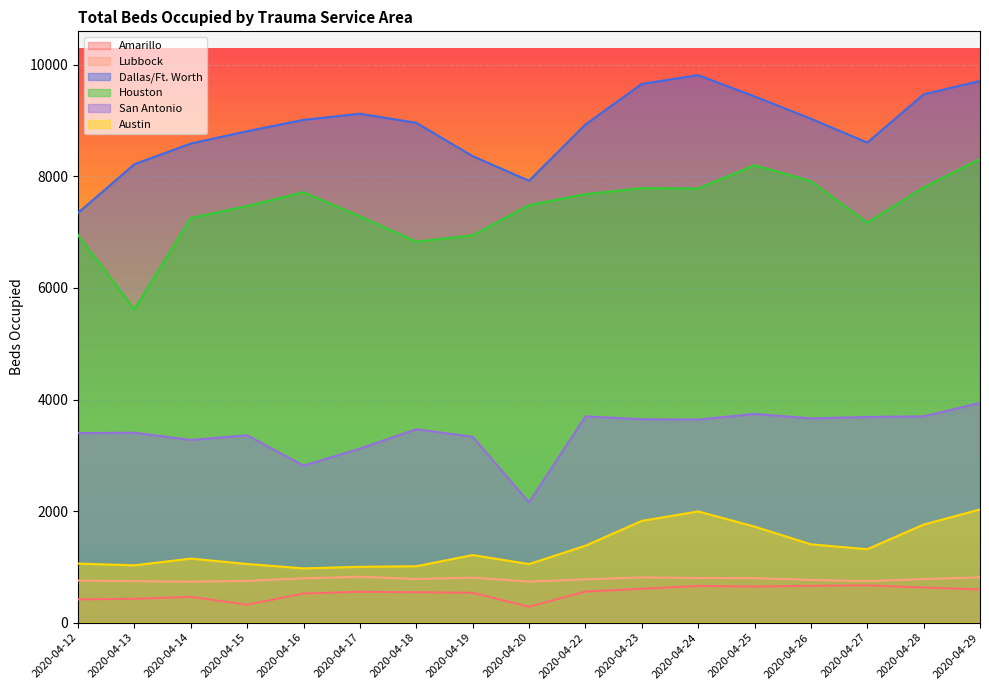

True or false: Houston and Lubbock intersect in this chart.

False